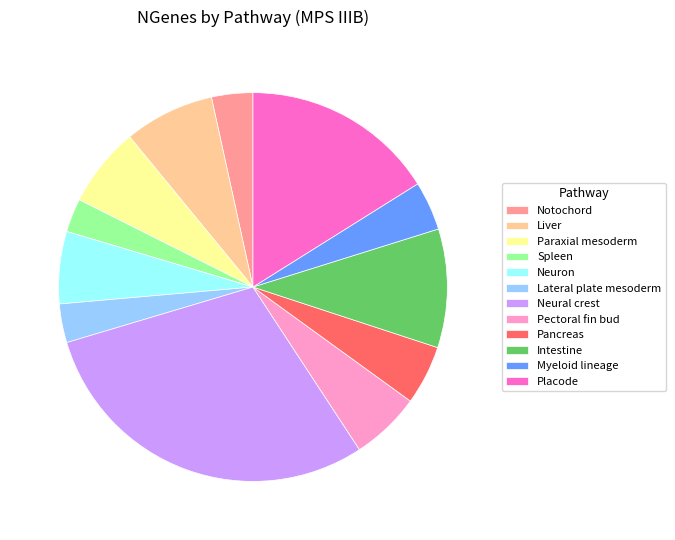

Is the sum of Liver and Pancreas greater than half?

No